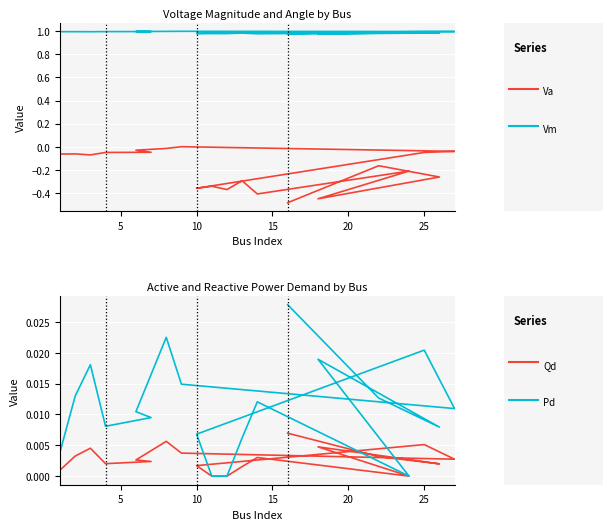

How many categories are shown in the chart?

20